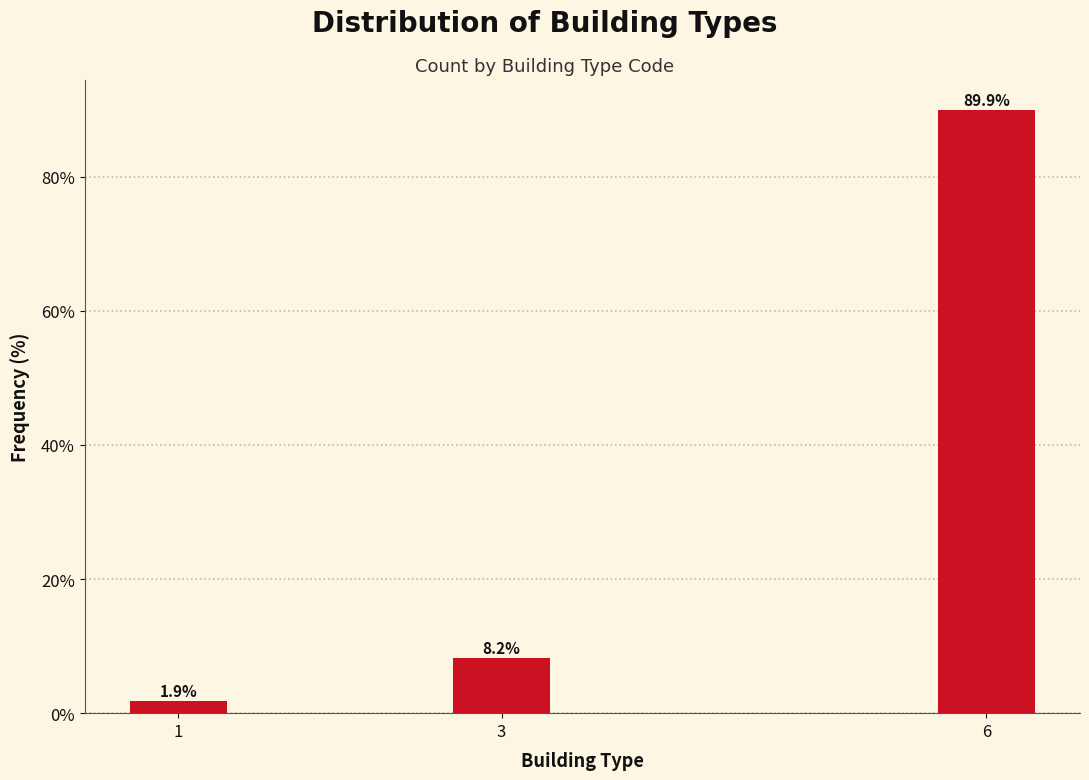

Reading right to left, what are all the values shown in this chart?

89.9	8.2	1.9